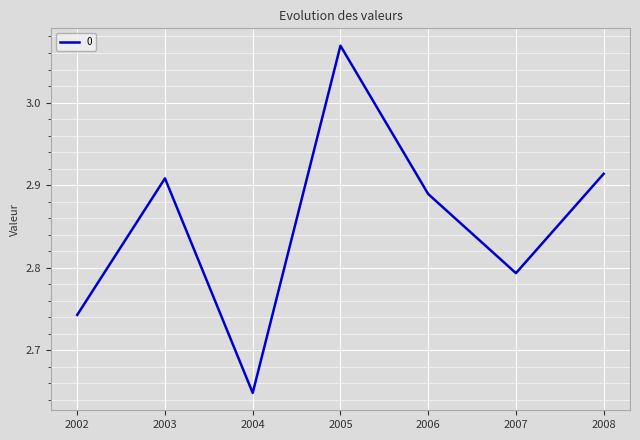

What is the ratio of the value at 2006 to the value at 2002?

1.1